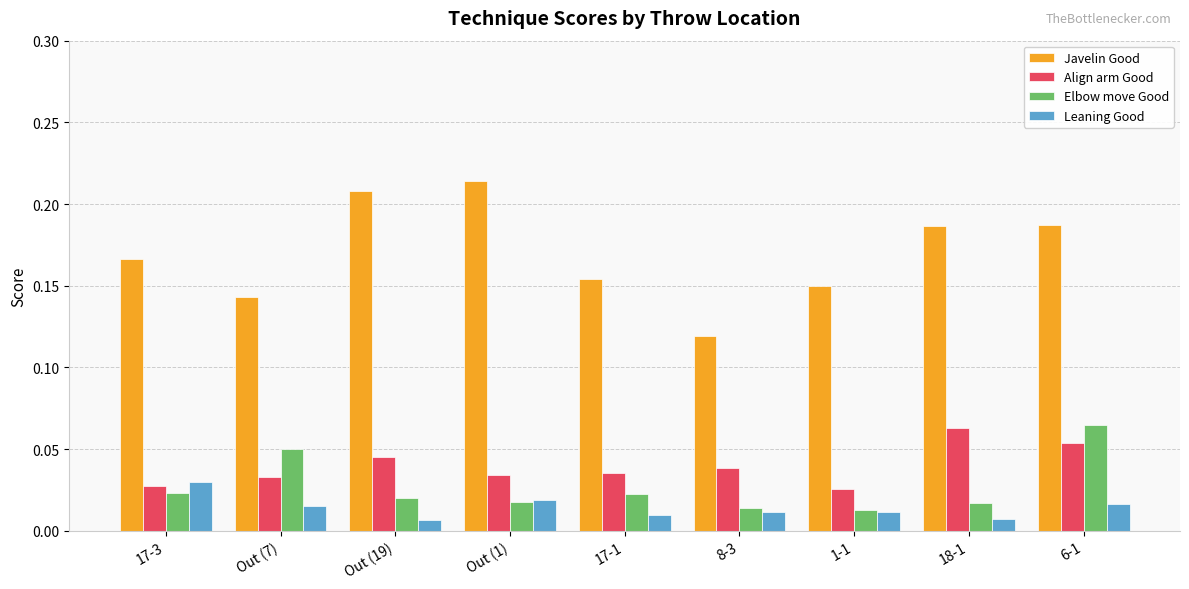

Count the Align arm Good values in the range 0 to 1.

9